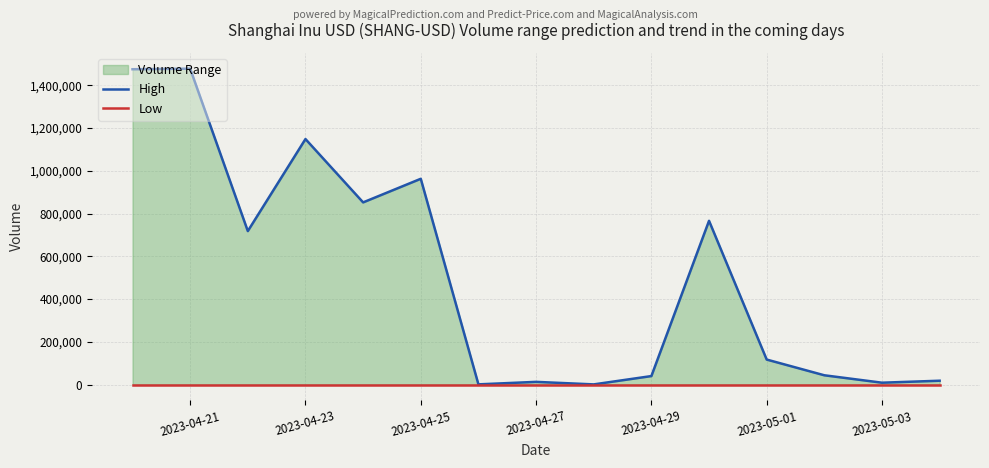

Which series has the largest total across all categories?

High